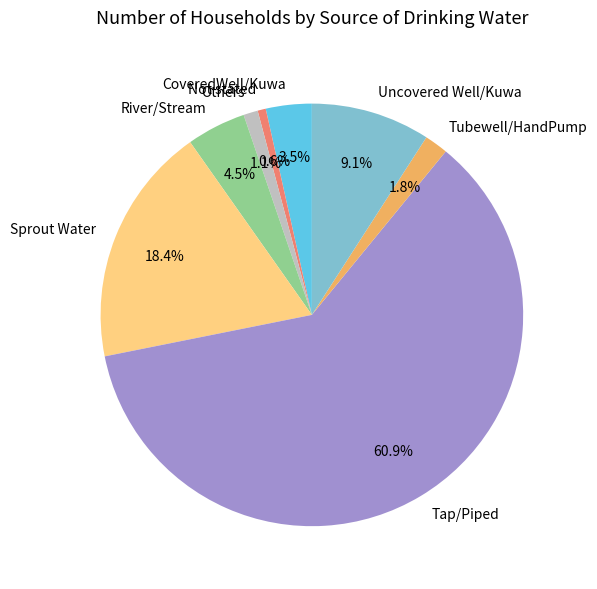

Count the number of slices in the pie.

8